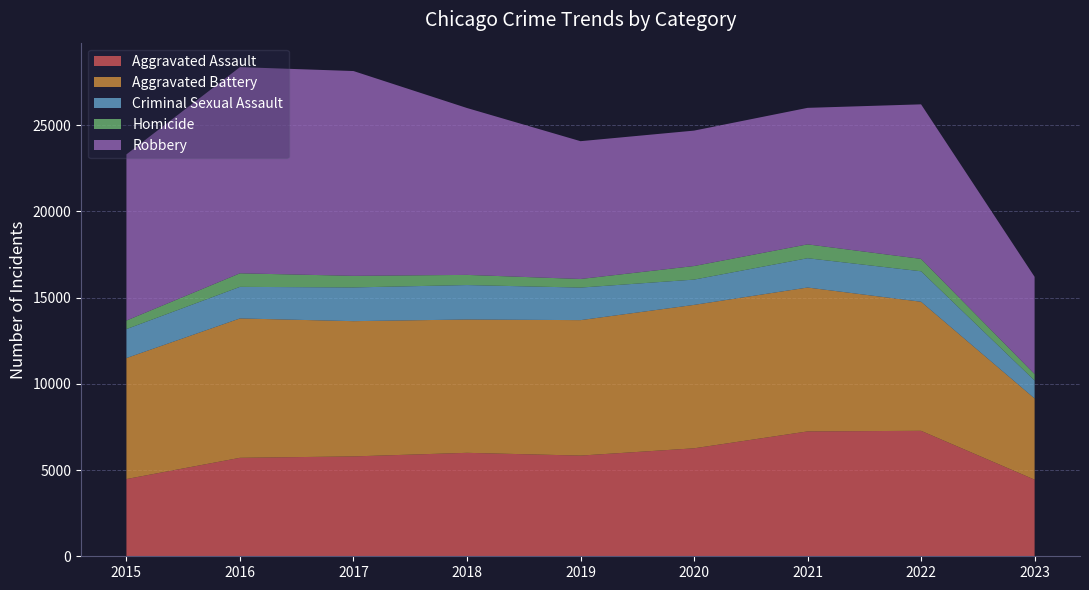

Reading left to right, extract all data points from this chart.

Aggravated Assault: 4480	5712	5793	6001	5841	6263	7243	7278	4444
Aggravated Battery: 7018	8085	7845	7734	7857	8319	8346	7486	4710
Criminal Sexual Assault: 1680	1831	1957	1998	1888	1467	1700	1768	1041
Homicide: 496	786	672	589	498	787	804	718	374
Robbery: 9638	11960	11880	9680	7994	7855	7918	8965	5641